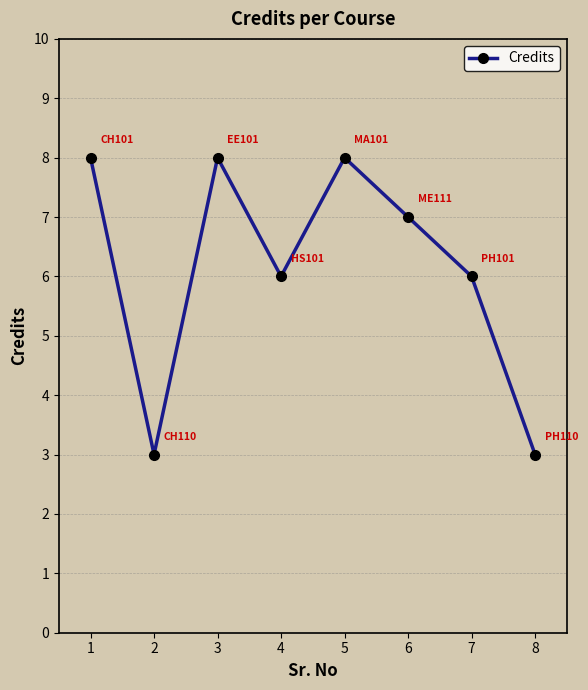

At which label does the data first exceed 7?

1